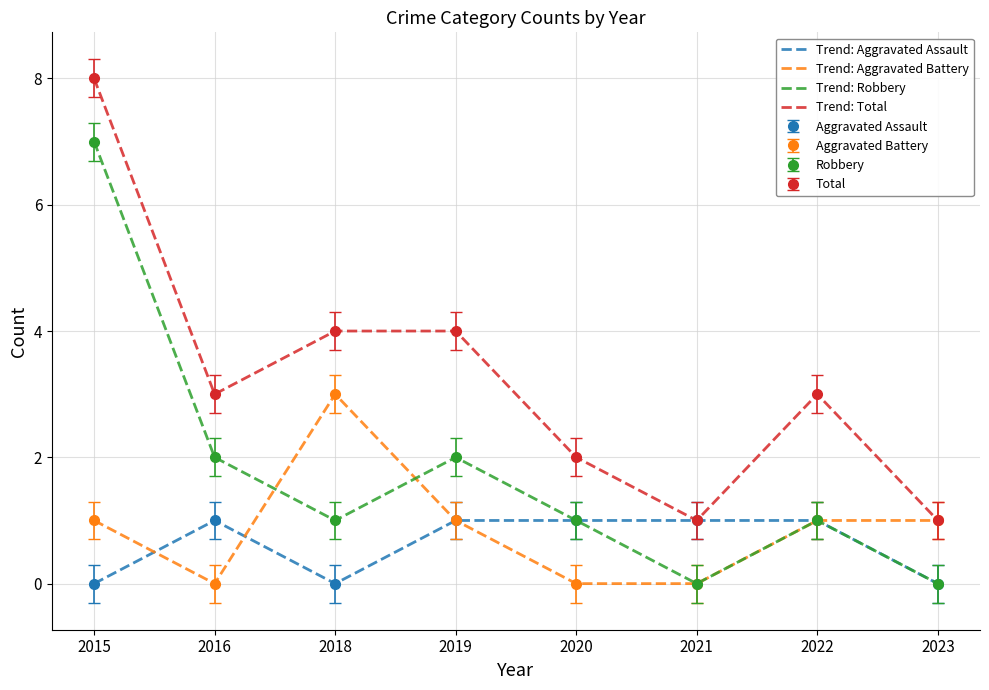

Reading left to right, extract all data points from this chart.

Trend: Aggravated Assault: 0	1	0	1	1	1	1	0
Trend: Aggravated Battery: 1	0	3	1	0	0	1	1
Trend: Robbery: 7	2	1	2	1	0	1	0
Trend: Total: 8	3	4	4	2	1	3	1